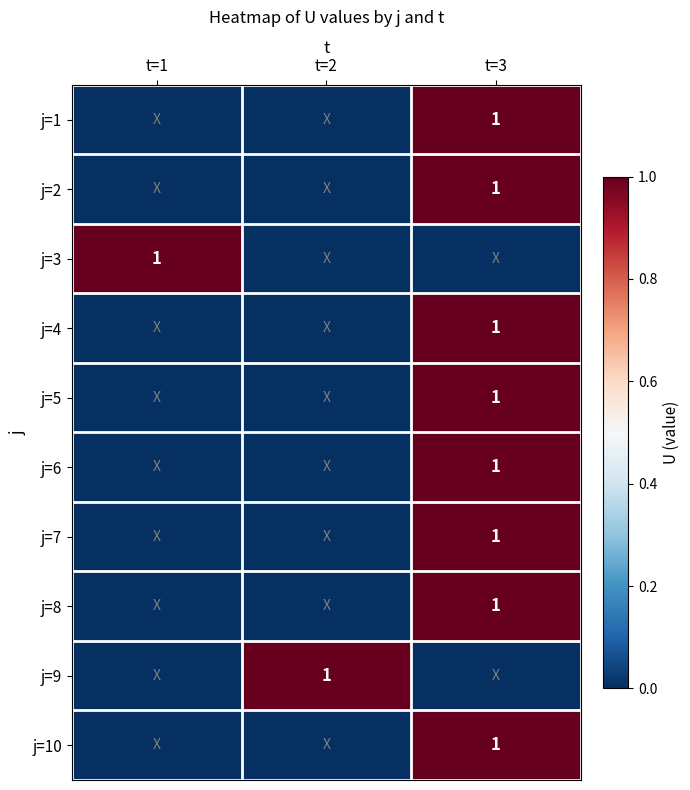

What is the spread (max minus min) of values at t=2?

1